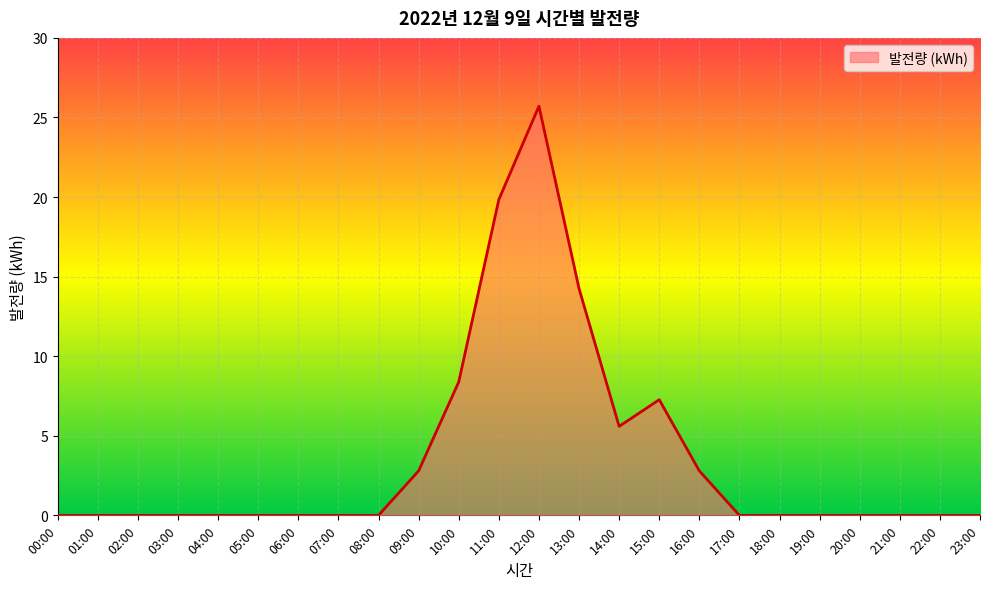

Is it true that the value at 05:00 is 0.0?

True